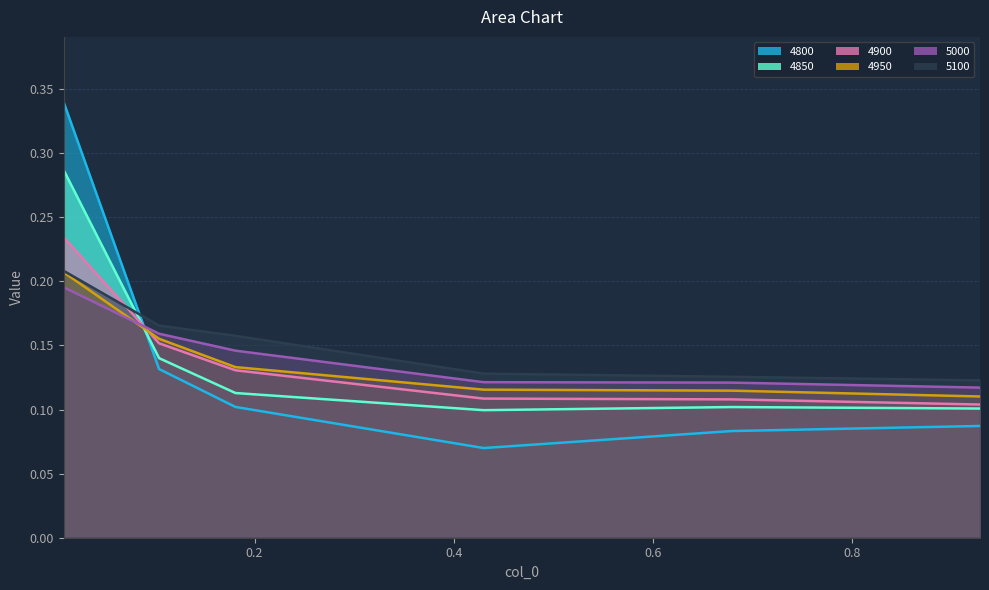

Reading left to right, transcribe all the data shown in this chart.

4800: 0.00821917808219178=0.3	0.1041095890410959=0.1	0.1808219178082192=0.1	0.4301369863013699=0.1	0.6794520547945205=0.1	0.9287671232876712=0.1
4850: 0.00821917808219178=0.3	0.1041095890410959=0.1	0.1808219178082192=0.1	0.4301369863013699=0.1	0.6794520547945205=0.1	0.9287671232876712=0.1
4900: 0.00821917808219178=0.2	0.1041095890410959=0.2	0.1808219178082192=0.1	0.4301369863013699=0.1	0.6794520547945205=0.1	0.9287671232876712=0.1
4950: 0.00821917808219178=0.2	0.1041095890410959=0.2	0.1808219178082192=0.1	0.4301369863013699=0.1	0.6794520547945205=0.1	0.9287671232876712=0.1
5000: 0.00821917808219178=0.2	0.1041095890410959=0.2	0.1808219178082192=0.1	0.4301369863013699=0.1	0.6794520547945205=0.1	0.9287671232876712=0.1
5100: 0.00821917808219178=0.2	0.1041095890410959=0.2	0.1808219178082192=0.2	0.4301369863013699=0.1	0.6794520547945205=0.1	0.9287671232876712=0.1